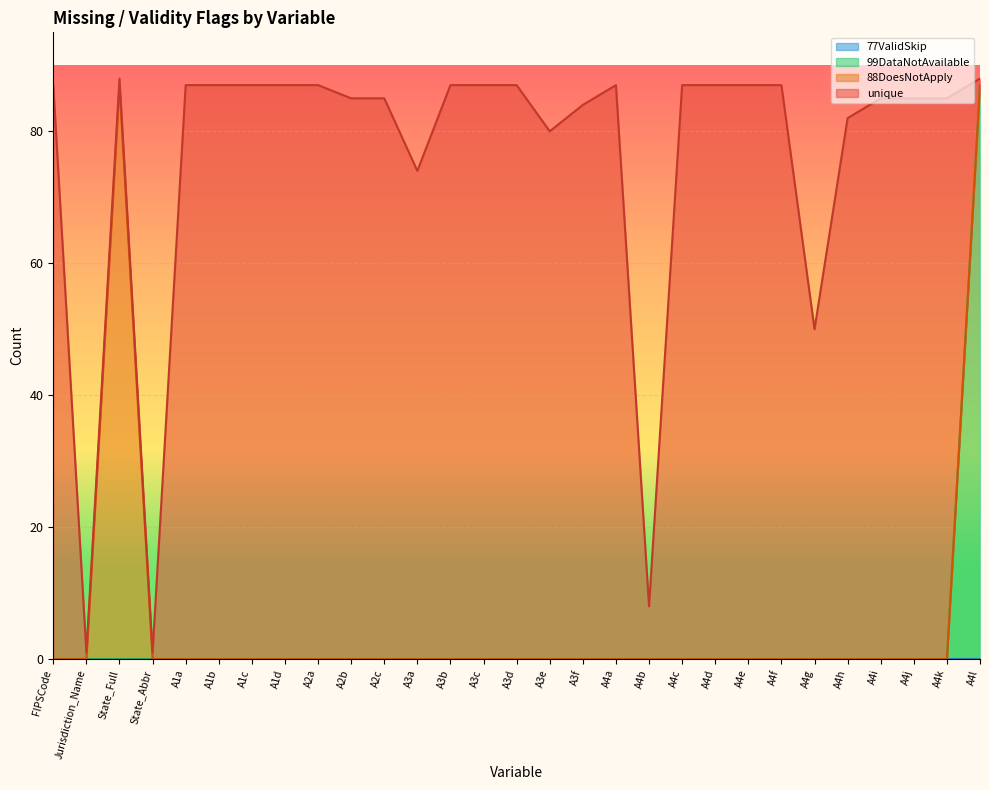

Is the value of 77ValidSkip at A4b greater than the value of 88DoesNotApply at A1b?

No